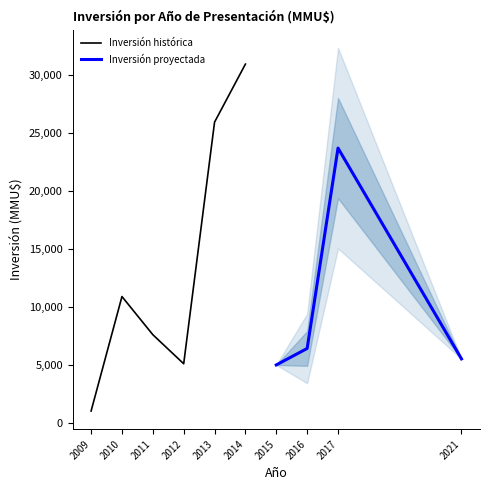

The Inversión histórica series shows 5100 at 2012. True or false?

True